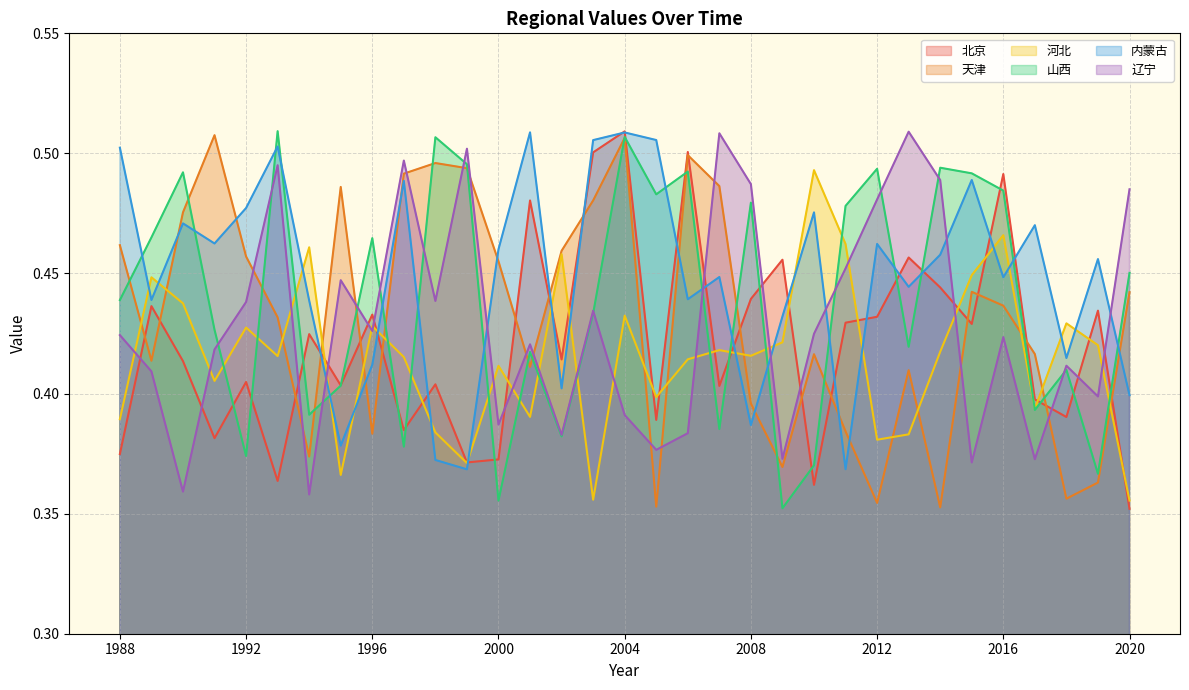

The 北京 series shows 0.4 at 2007. True or false?

True